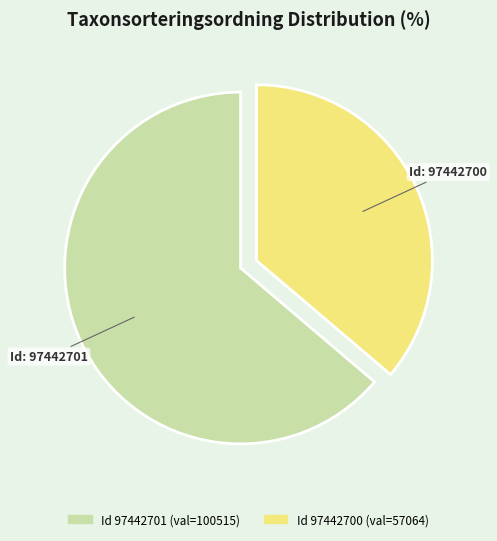

Is there any slice that represents more than half of the pie?

Yes